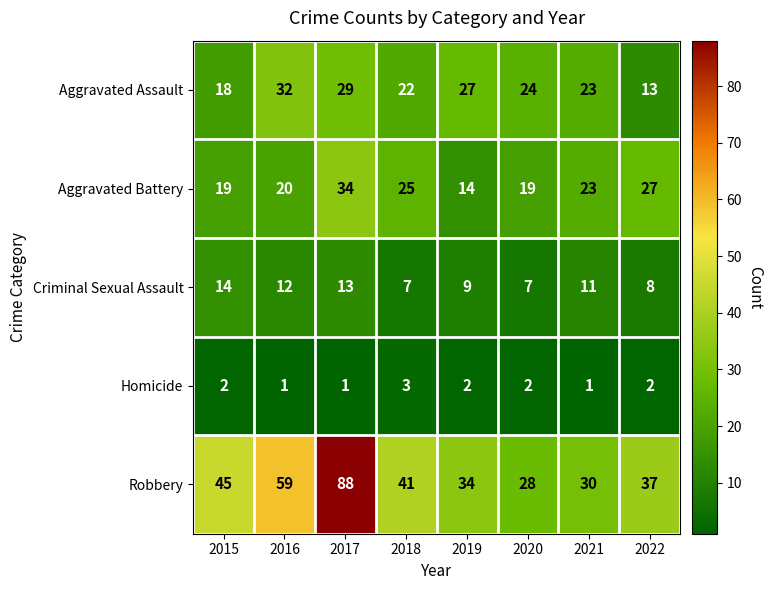

Between 2017 and 2021, which series saw the biggest shift?

Robbery